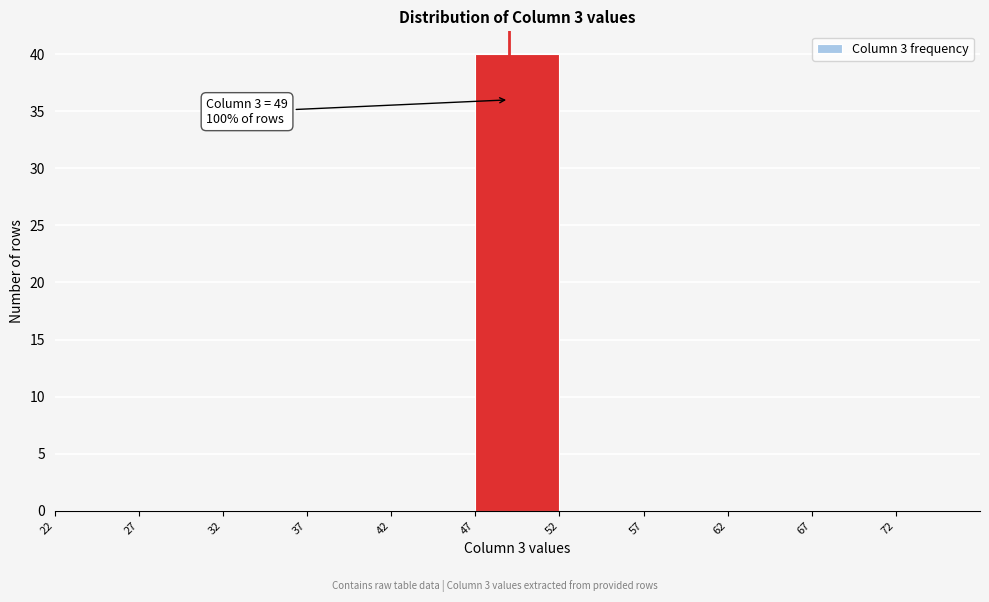

Which range on the x-axis has the tallest bar?

47 to 52